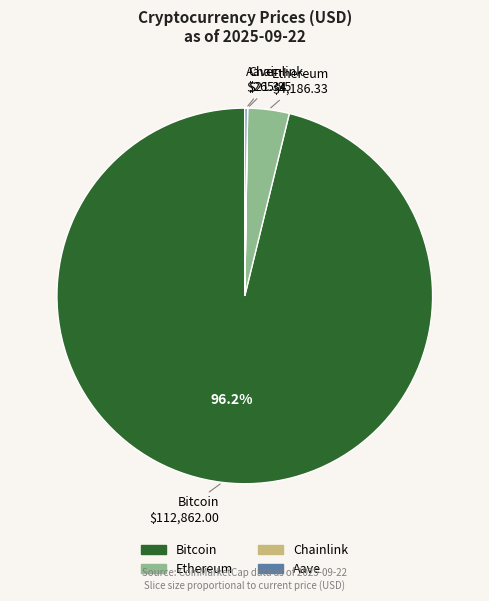

Which slice represents more than half of the pie?

Bitcoin